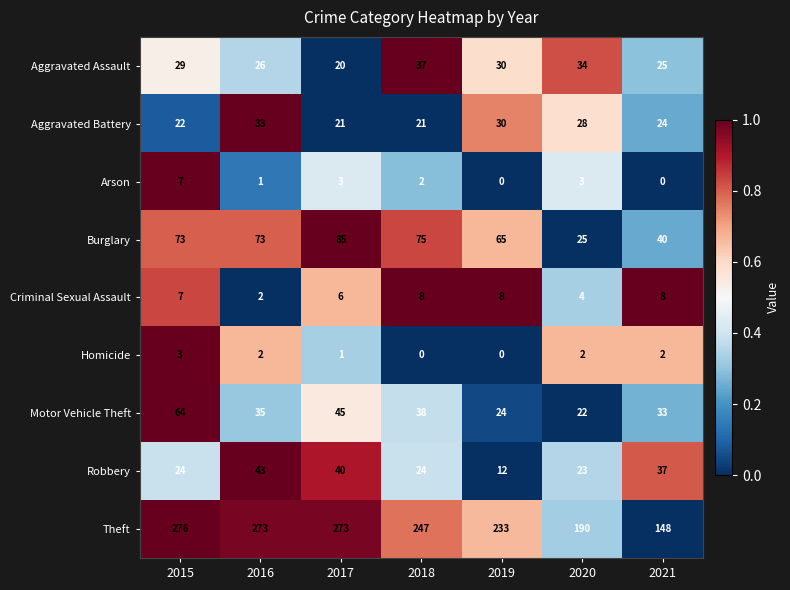

What is the difference between the second highest and second lowest values in the Robbery series?

17